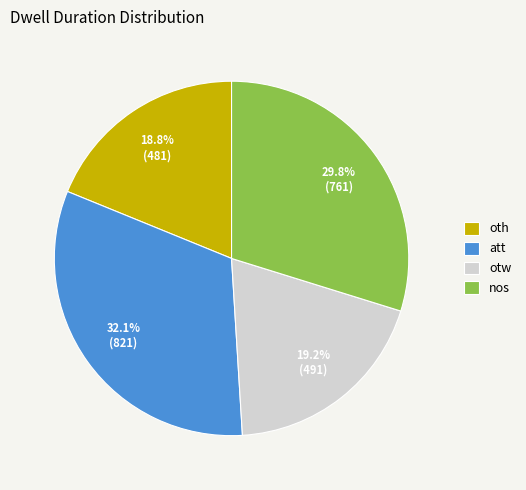

What is the ratio of the value at nos to the value at oth?

1.6